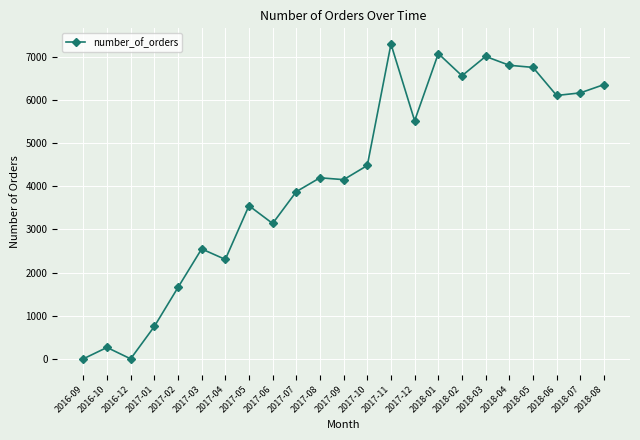

The value at 2018-03 is 7003. True or false?

True